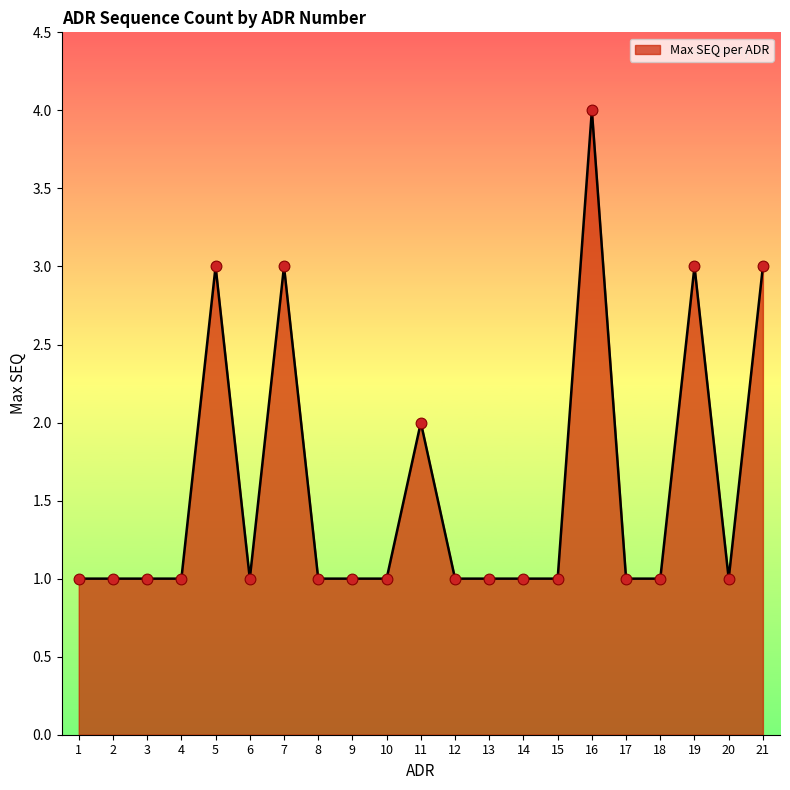

What is the ratio of the value at 1 to the value at 4?

1.0